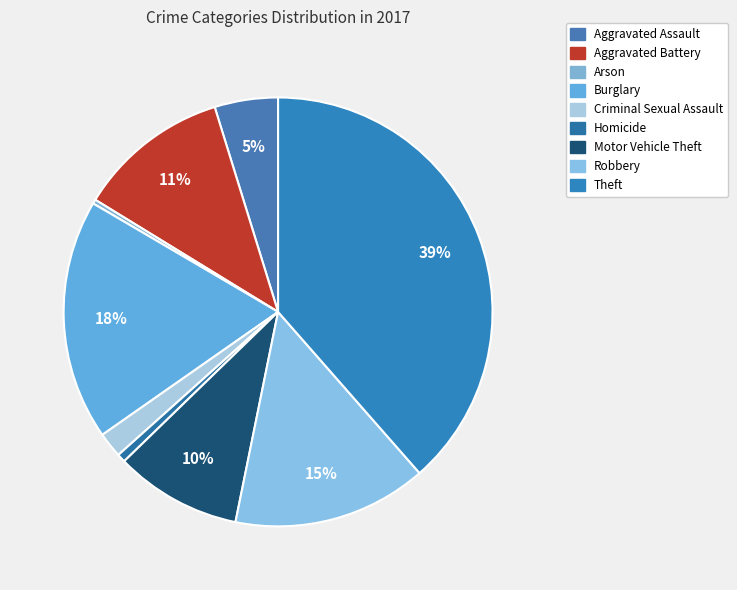

Count the number of slices in the pie.

9